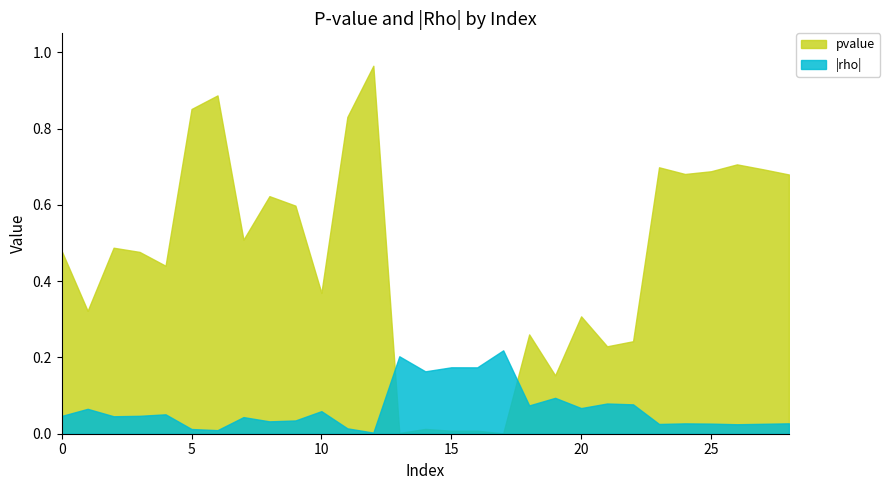

Which series ends up on top after the final intersection of pvalue and rho?

pvalue